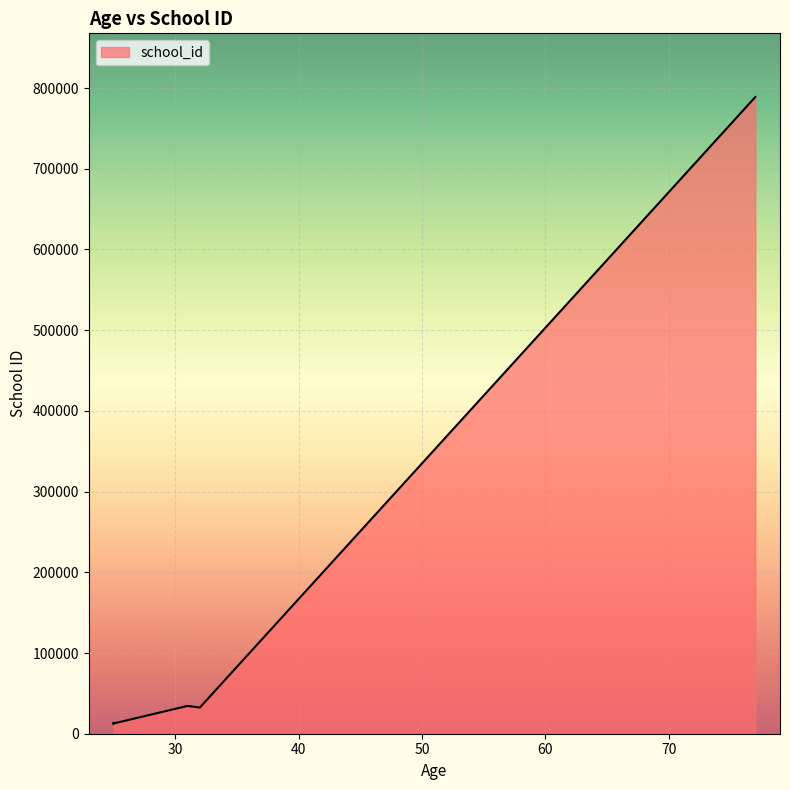

Read the value at 77.

788908